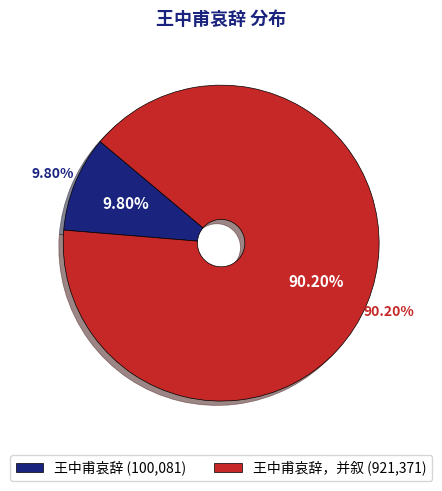

Is there a majority slice in this chart?

Yes